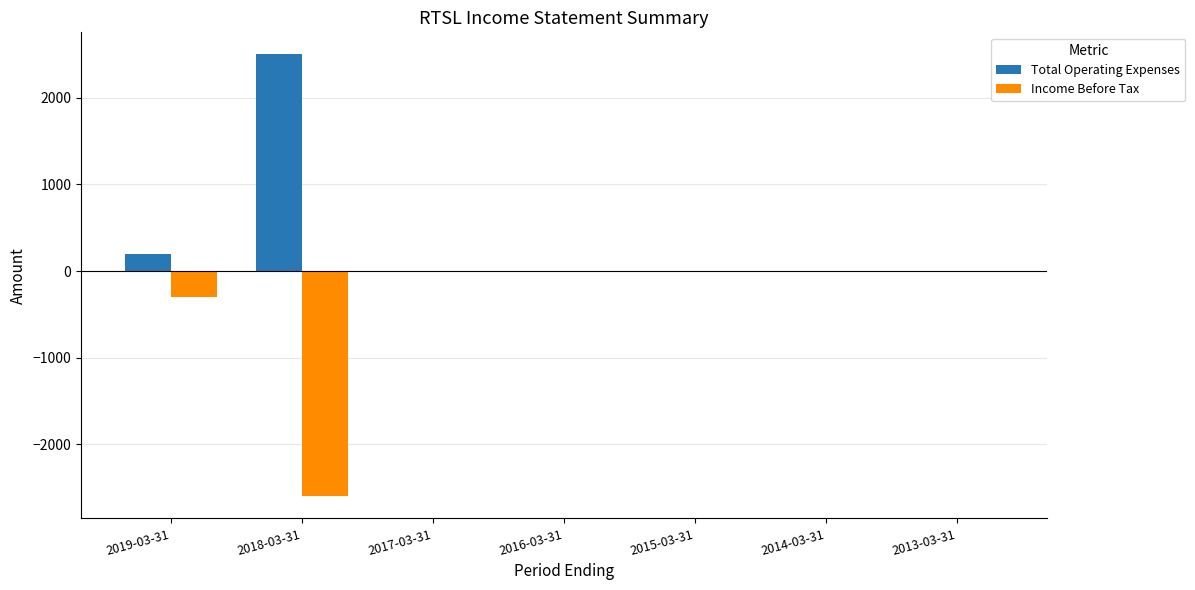

The value of Income Before Tax at 2014-03-31 is 0. True or false?

True